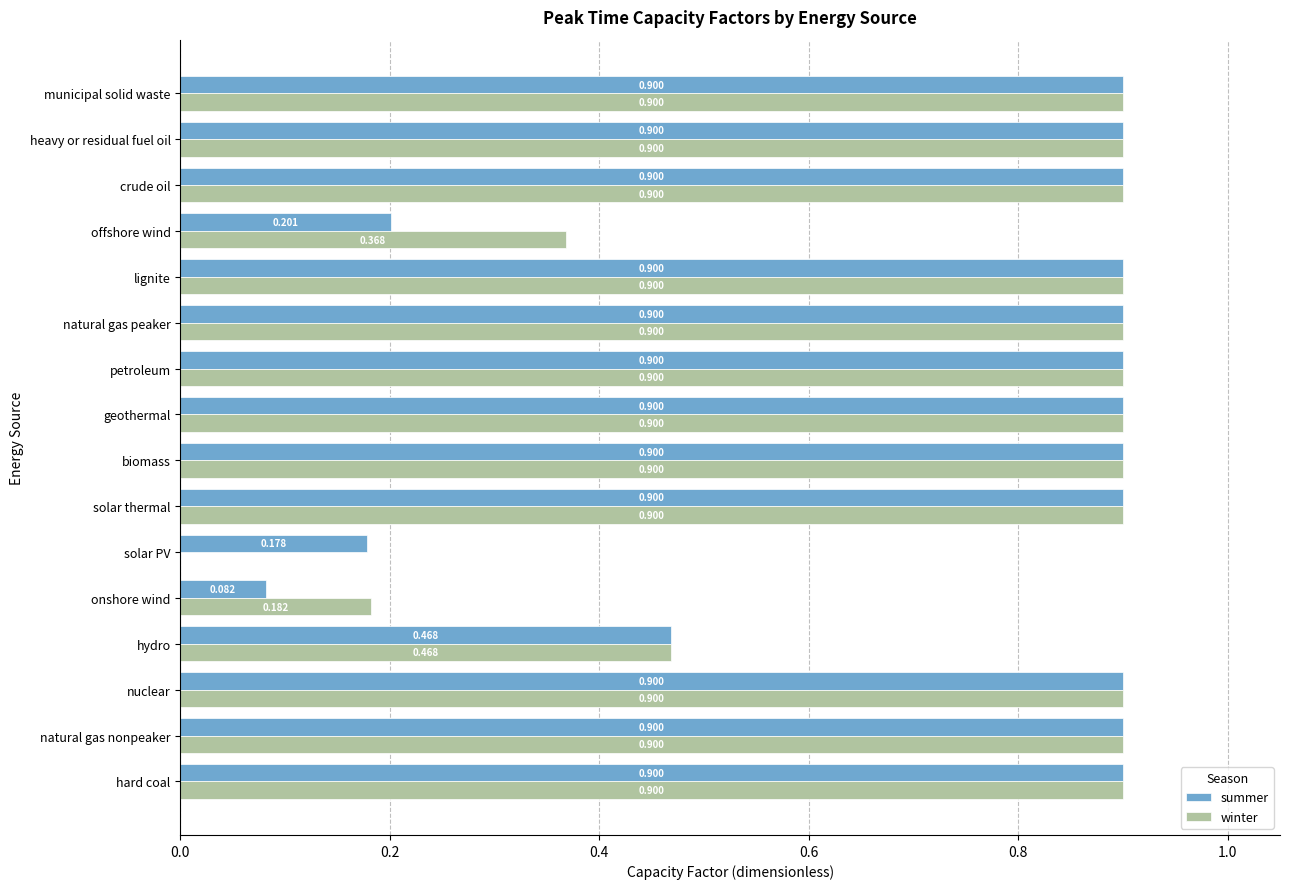

How many values in the winter series exceed 0?

15